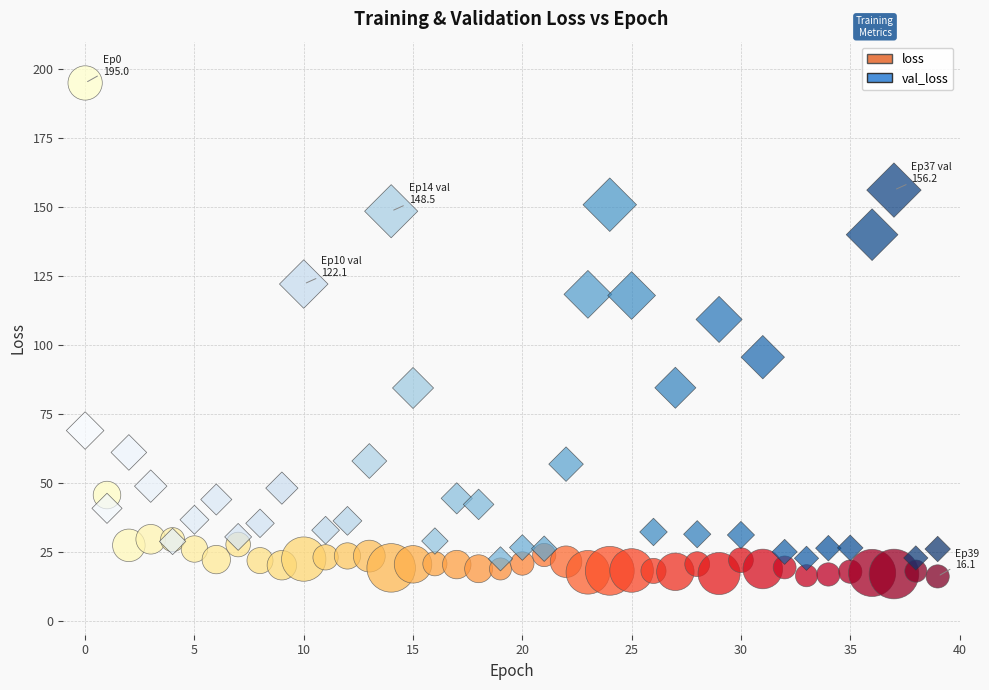

Which series reaches the maximum Y coordinate?

loss